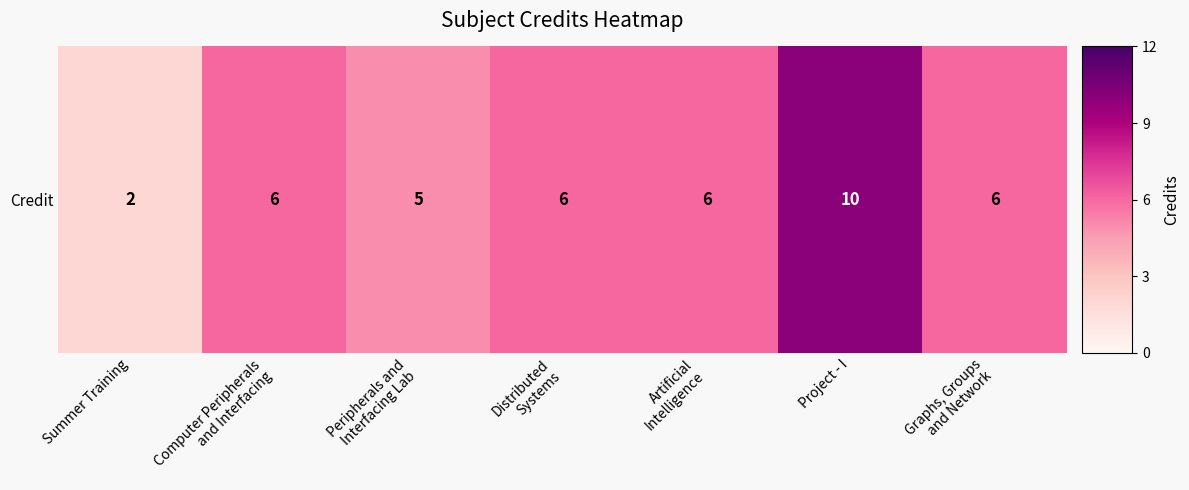

Reading right to left, extract all data points from this chart.

Graphs, Groups
and Network=6	Project - I=10	Artificial
Intelligence=6	Distributed
Systems=6	Peripherals and
Interfacing Lab=5	Computer Peripherals
and Interfacing=6	Summer Training=2